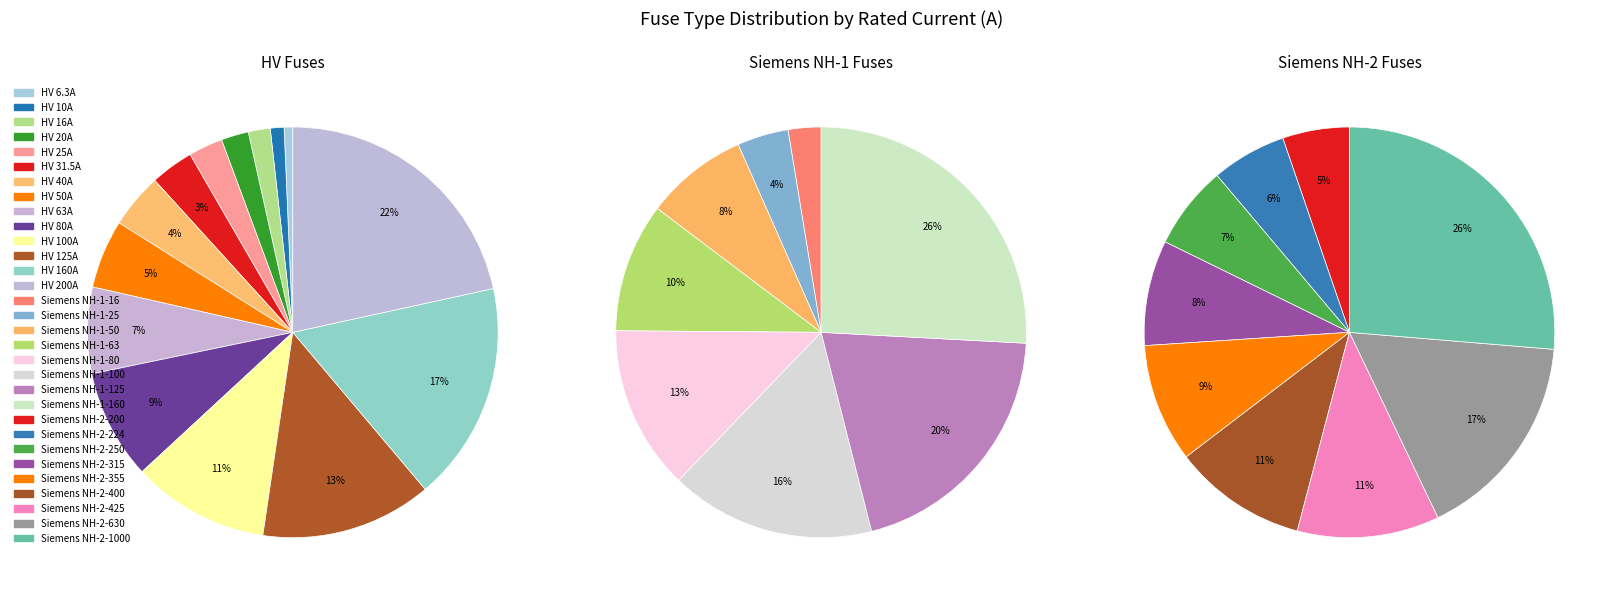

Which slice is the largest?

HV 200A